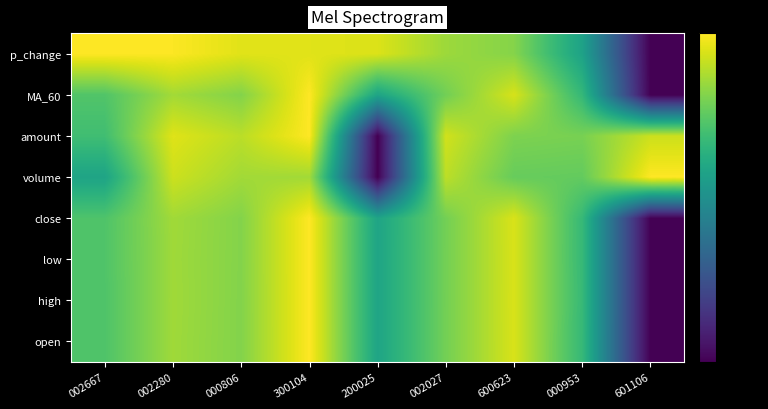

What is the minimum value shown in the chart?

-80.0